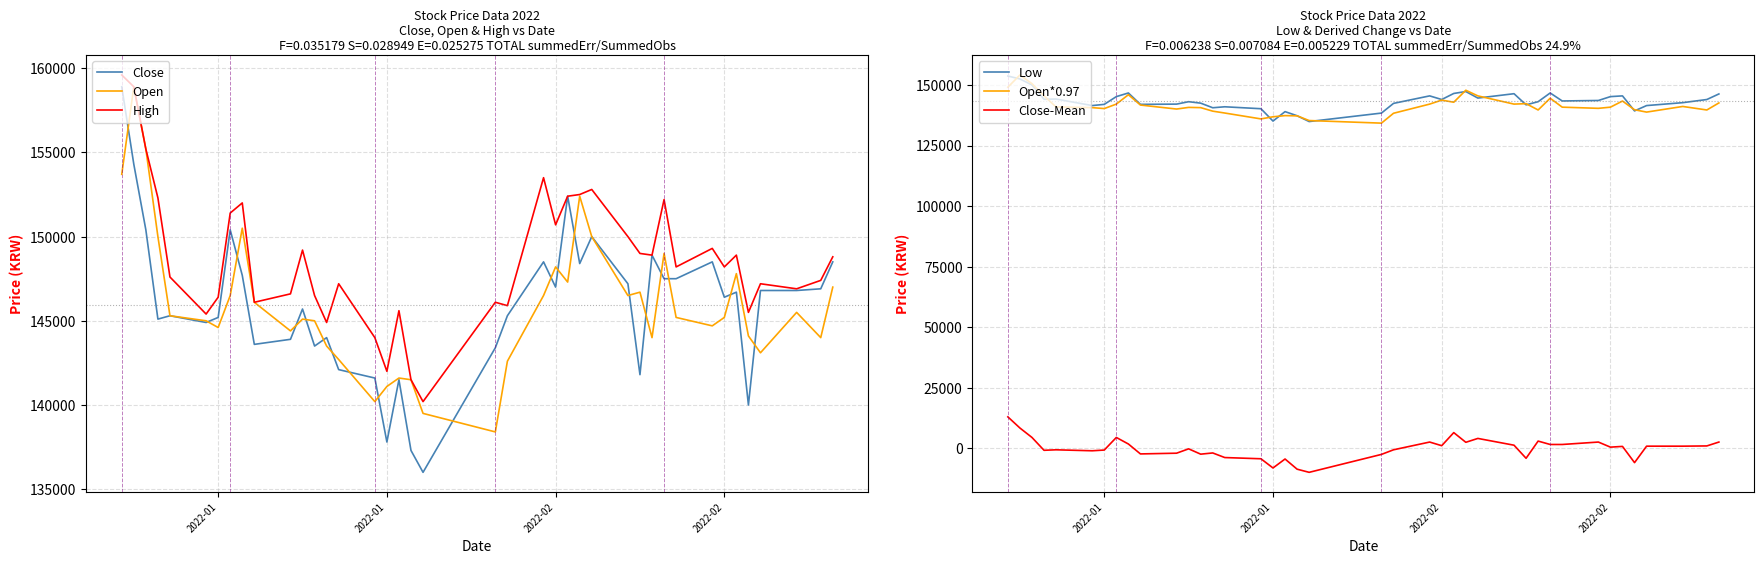

What is the value of the Open point at the 4th from the left?

155200.0